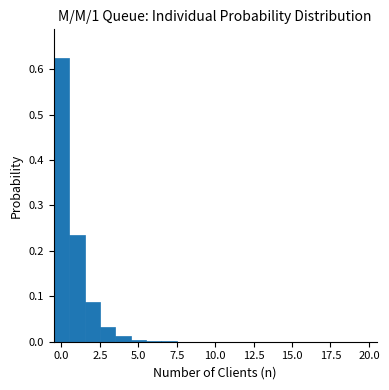

Around what value on the x-axis is the tallest bar? Give the approximate position of its centre, as read against the axis.

0.0